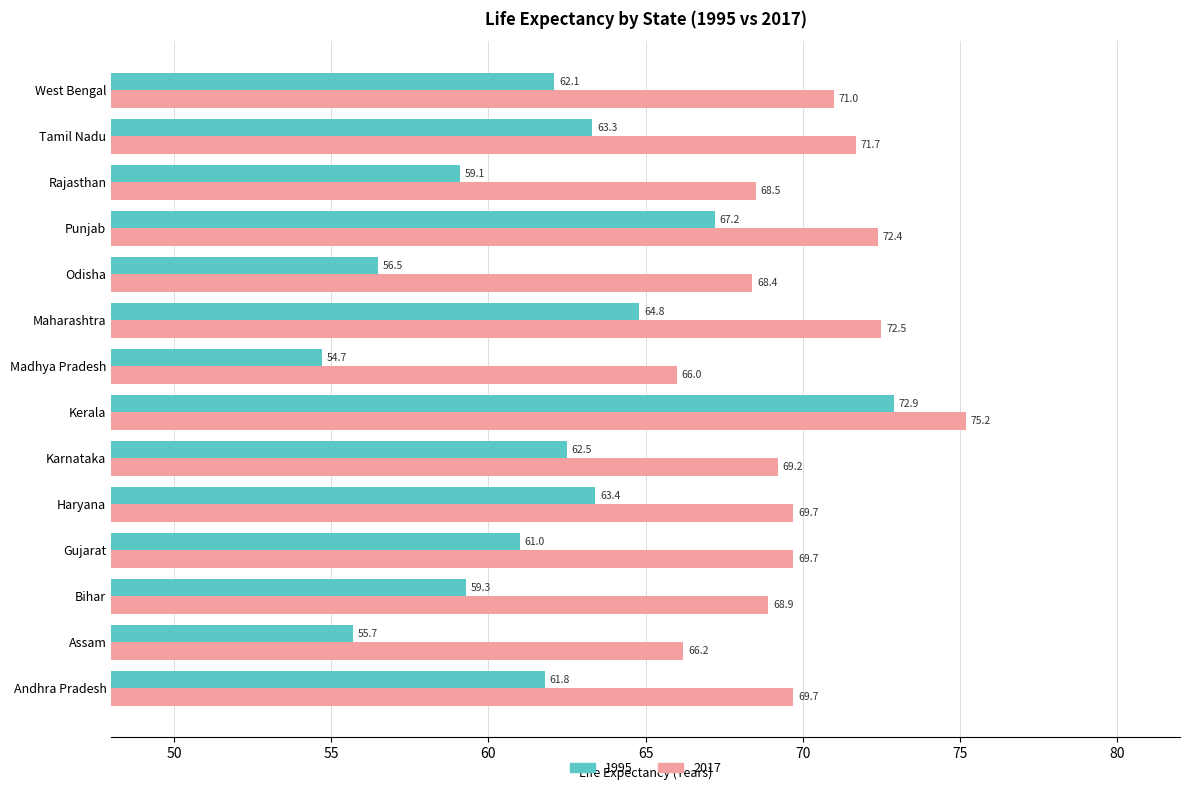

What is the minimum value shown in the chart?

54.7